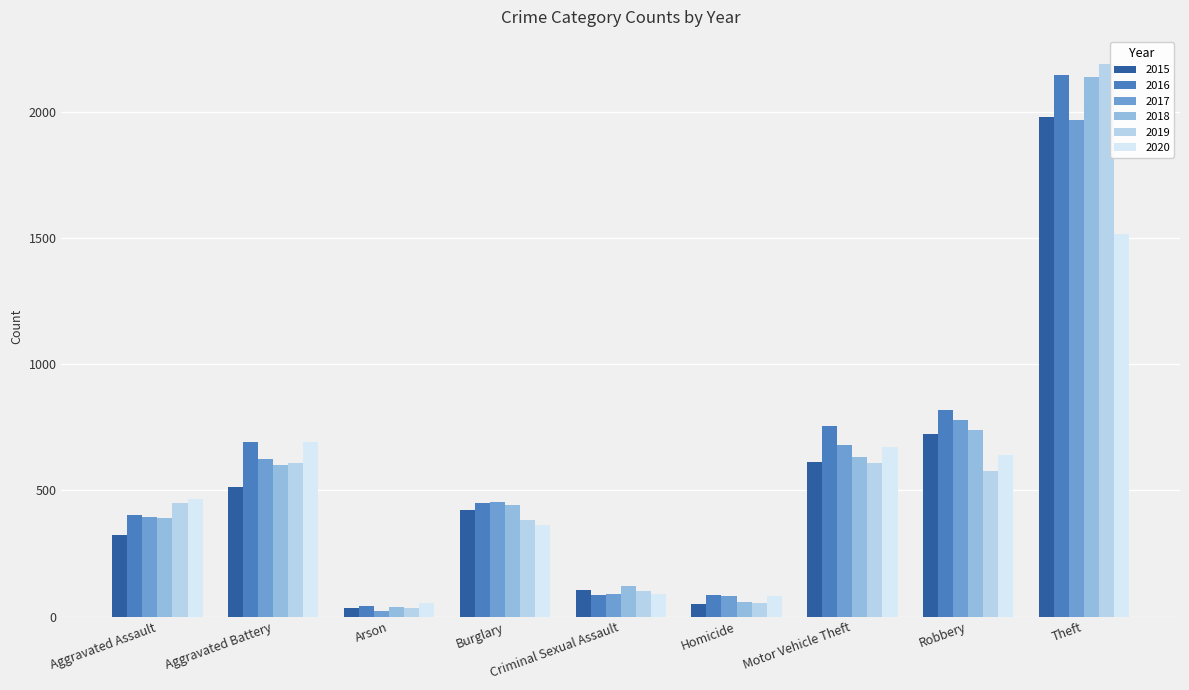

What is the average value of the 2020 series?

509